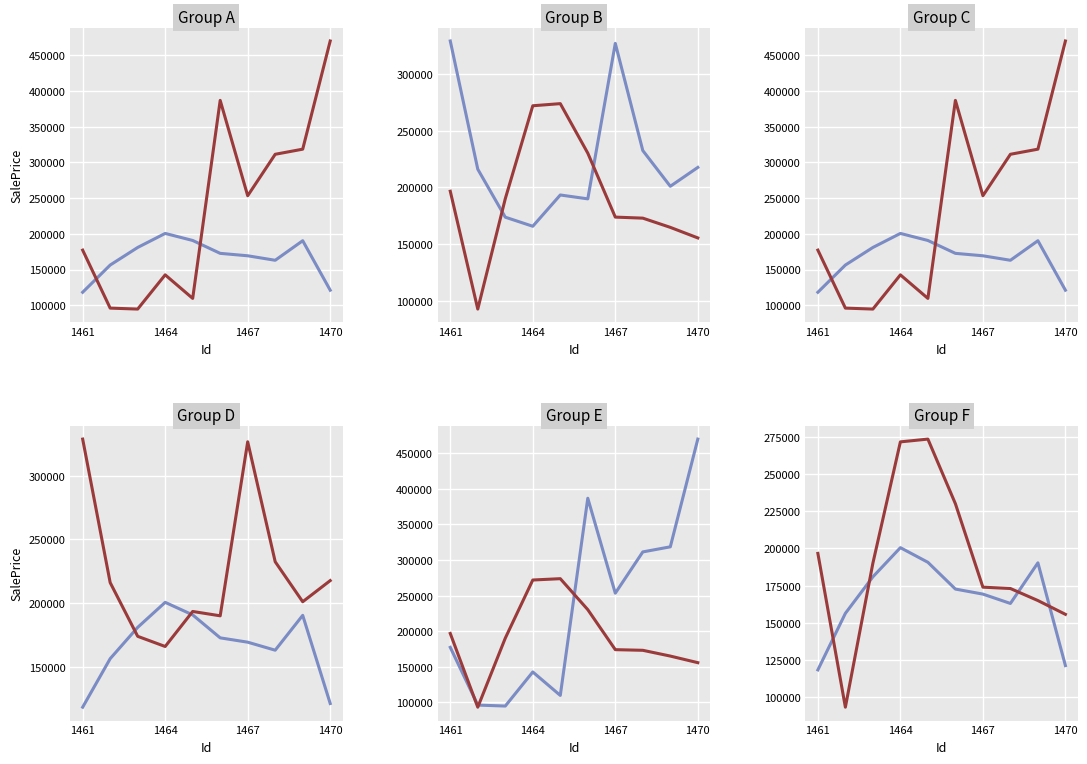

What is the greatest value displayed?

470107.1